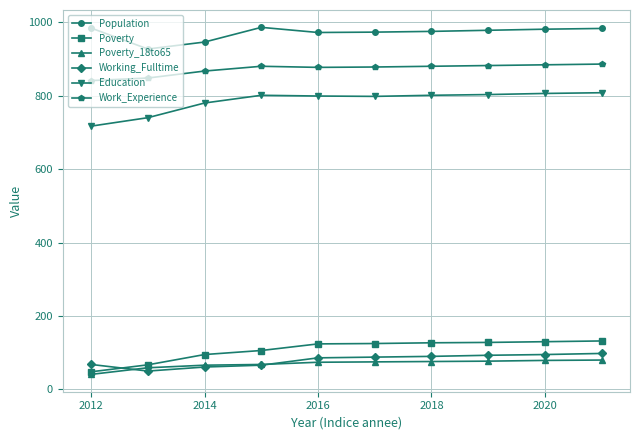

True or false: Population and Education intersect in this chart.

False